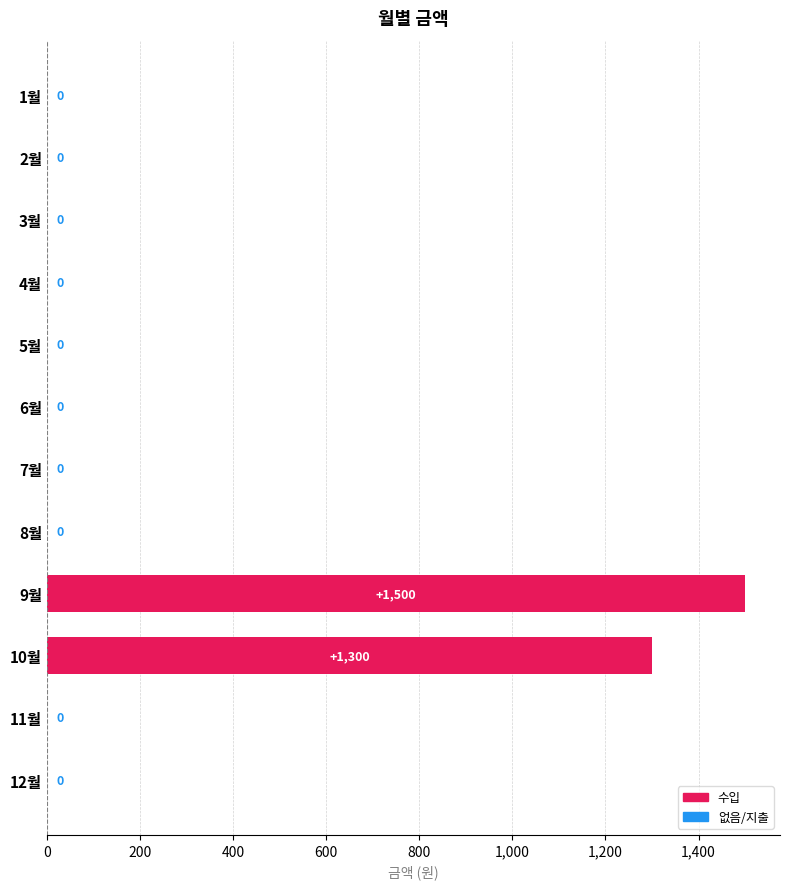

What is the change in value from 4월 to 10월?

+1300